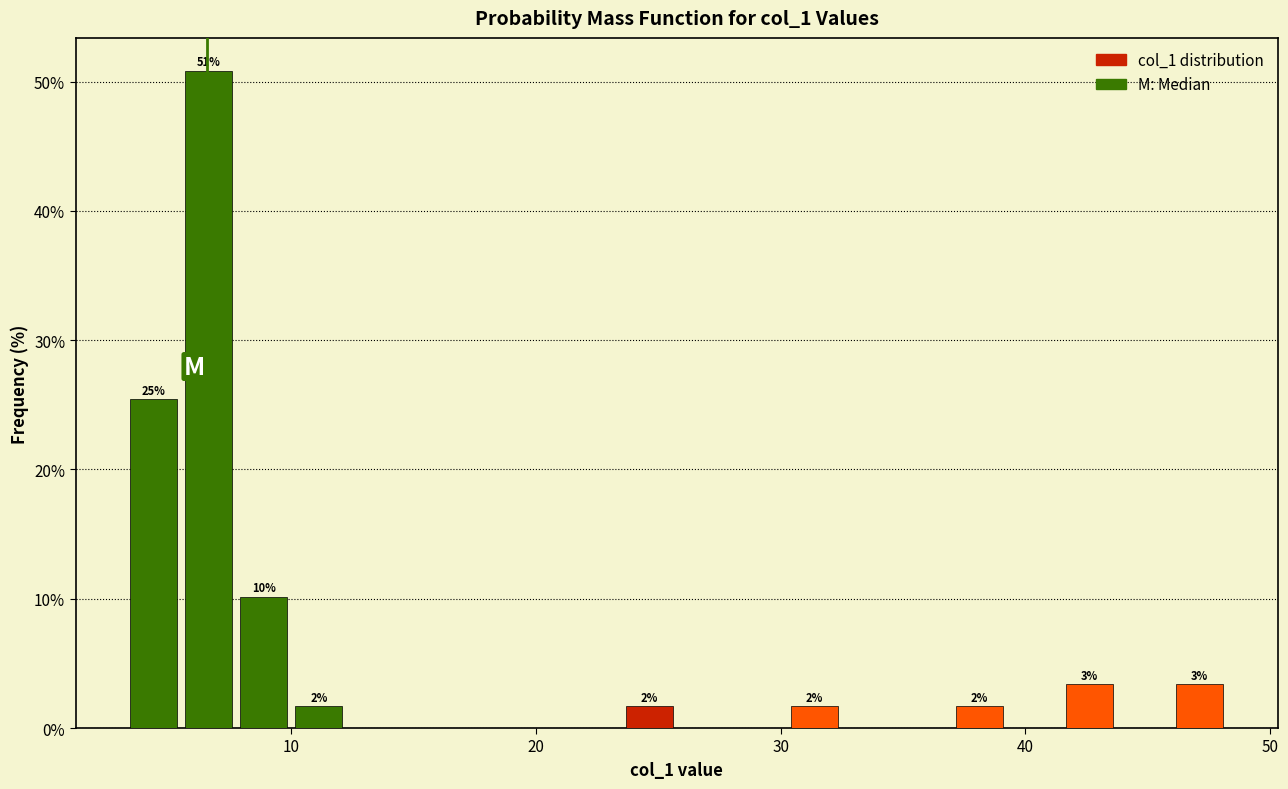

Around what value on the x-axis is the tallest bar? Give the approximate position of its centre, as read against the axis.

7